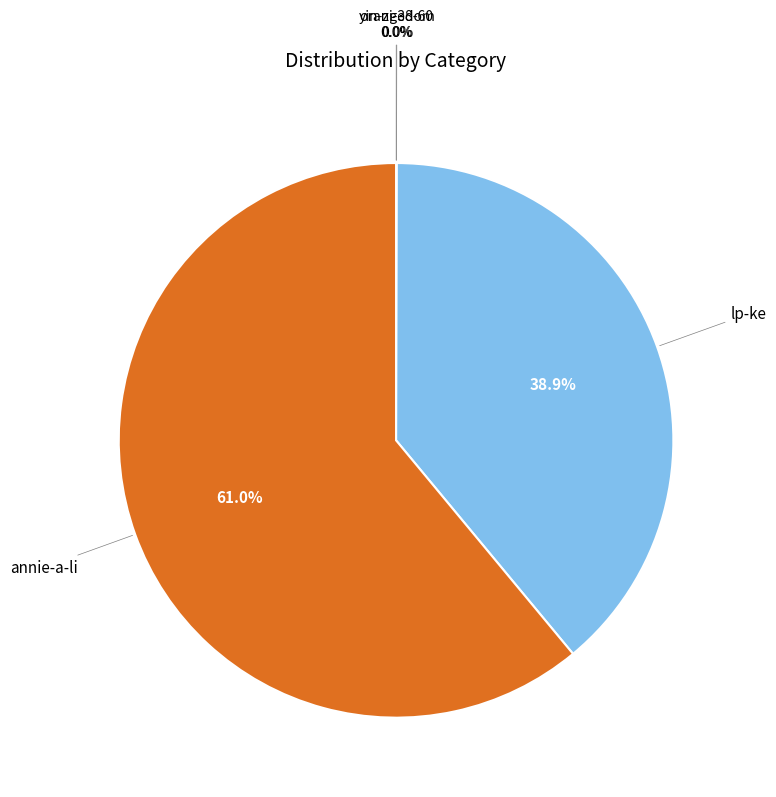

Is there any slice that represents more than half of the pie?

Yes